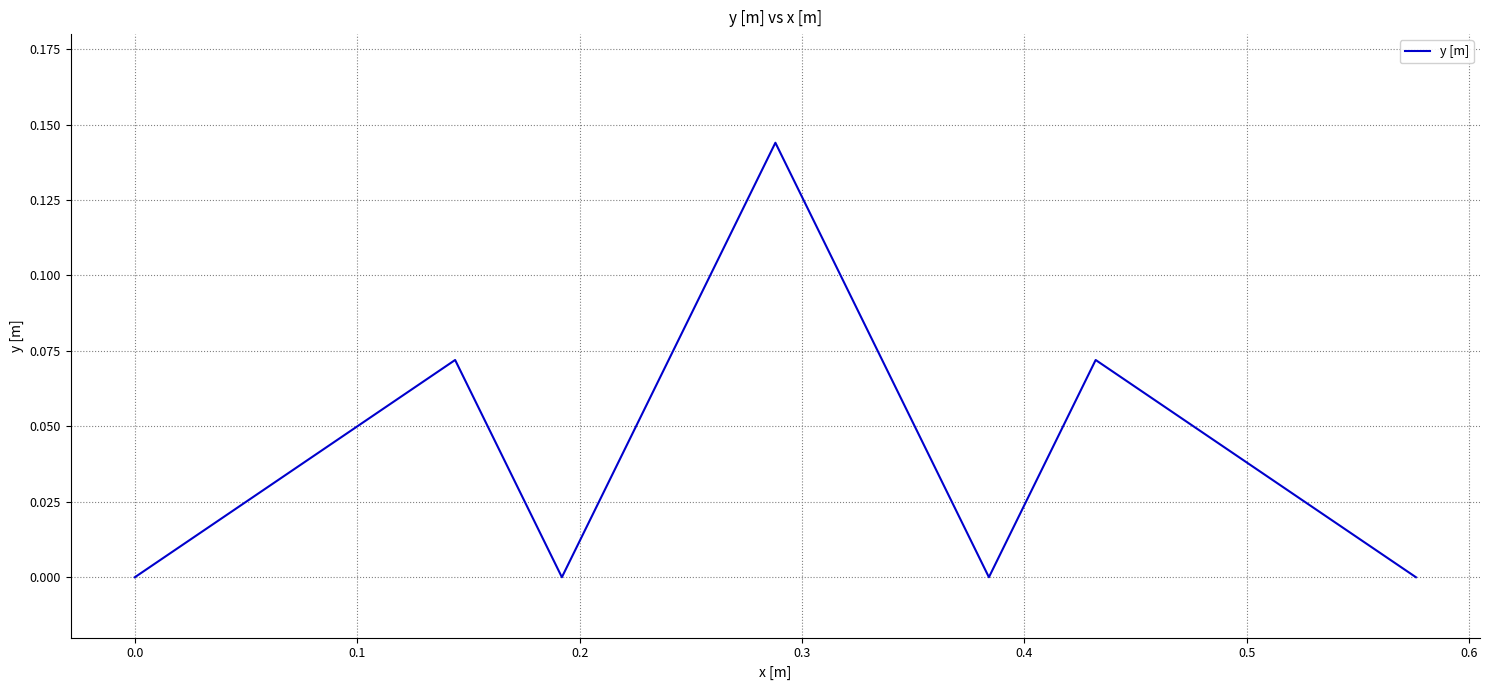

How many lines are shown in the chart?

1